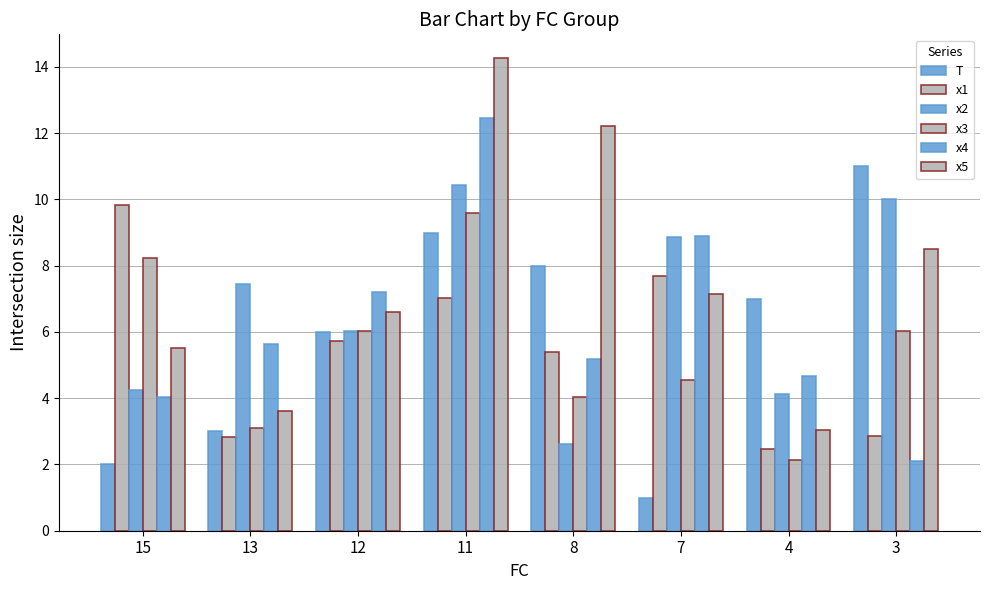

How many bars are there in each group?

6